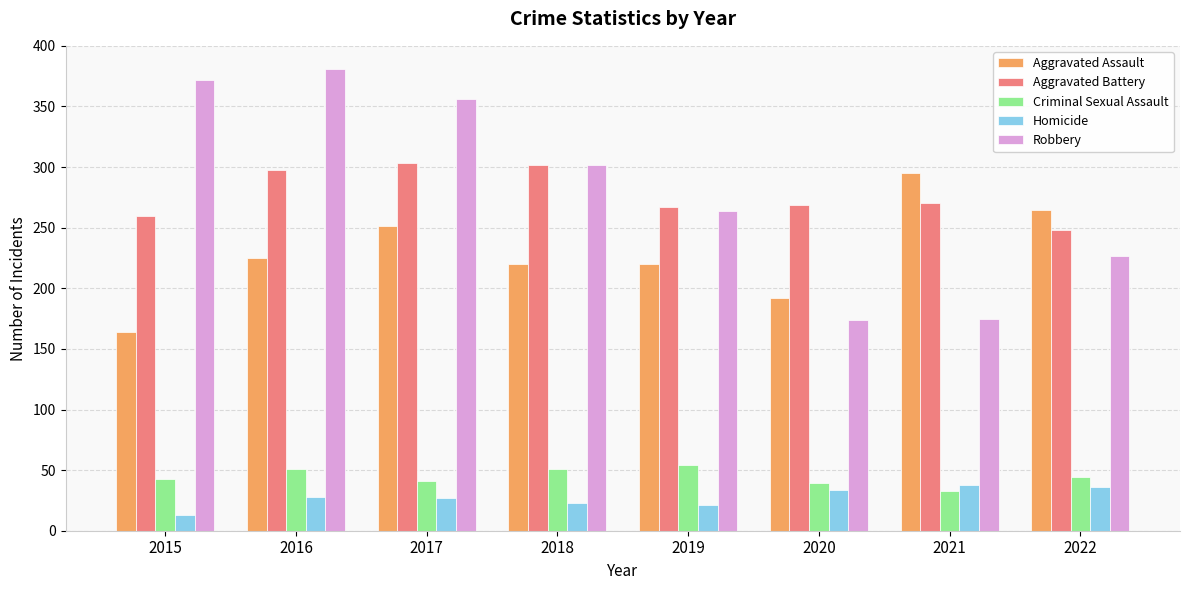

Where is Aggravated Assault nearest to the value 229?

2016